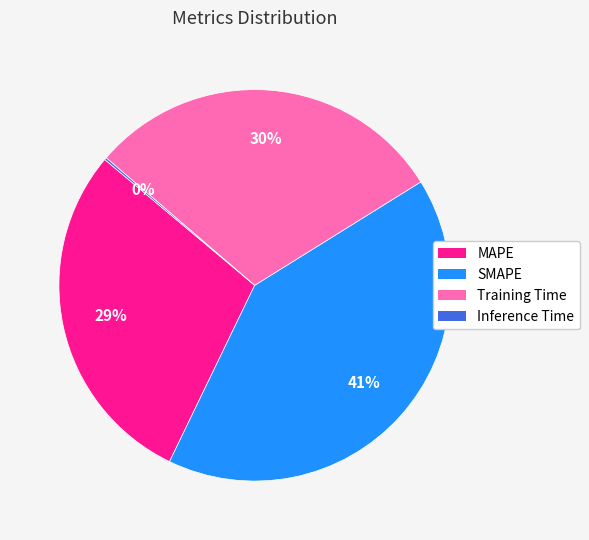

Does any single category account for the majority?

No